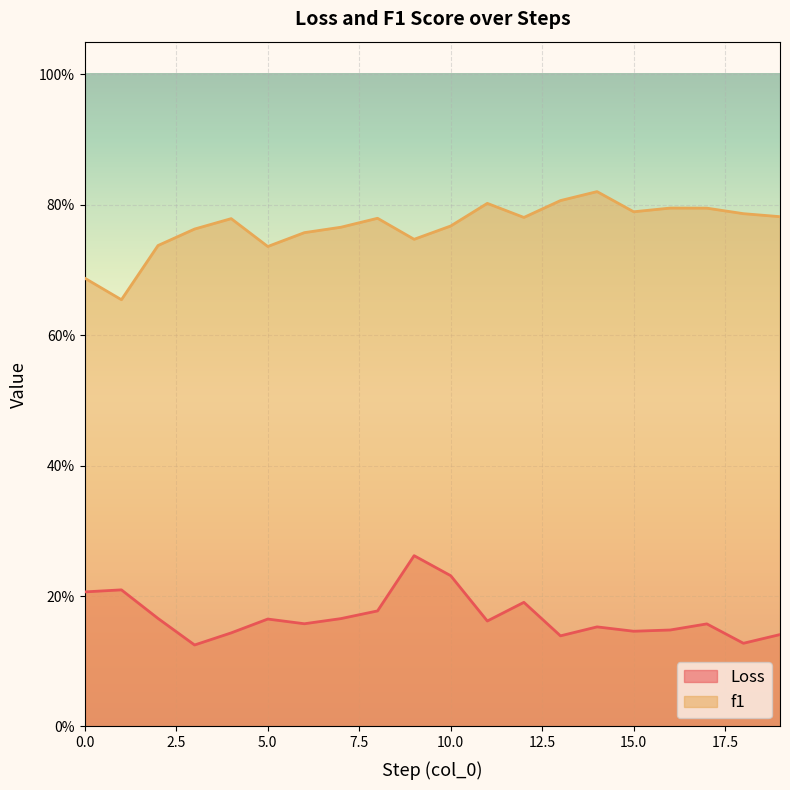

Which series changed the most between 1 and 8?

f1